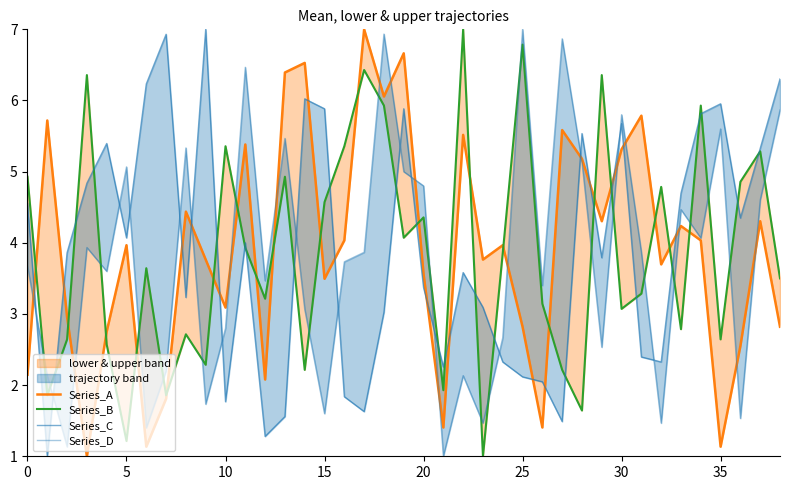

What is the difference between the second highest and minimum values in the Series_C series?

5.9